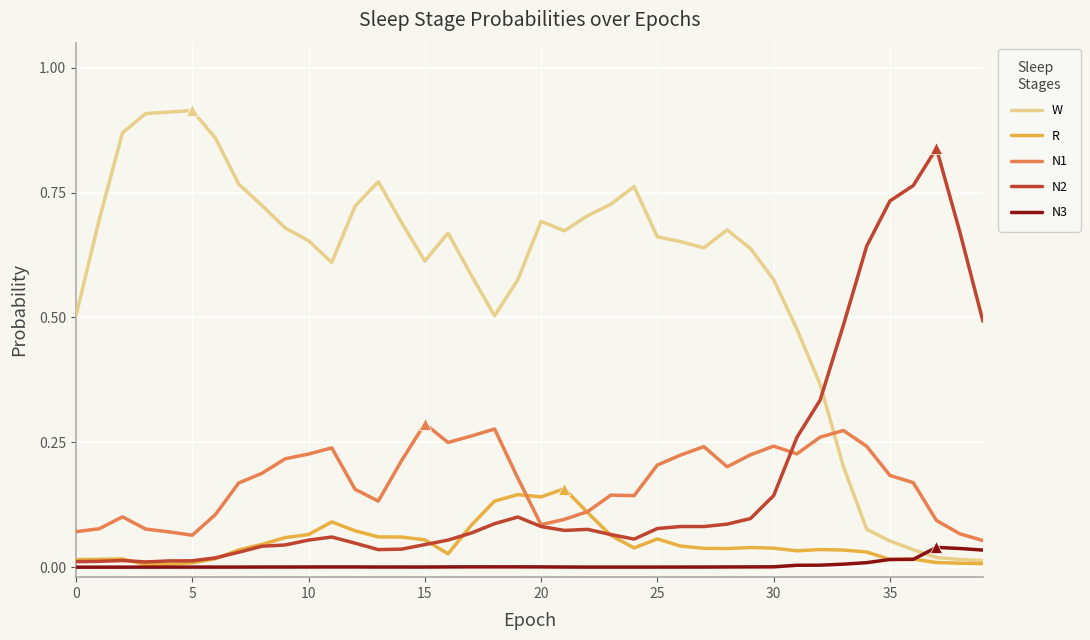

Which series has the largest total across all categories?

W